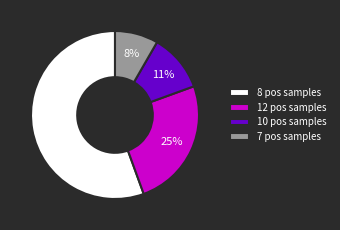

True or false: 8 pos samples accounts for 56% of the total.

True